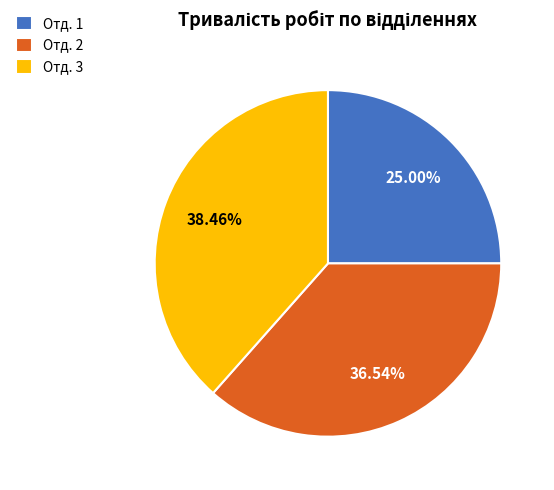

How many slices are in this pie chart?

3